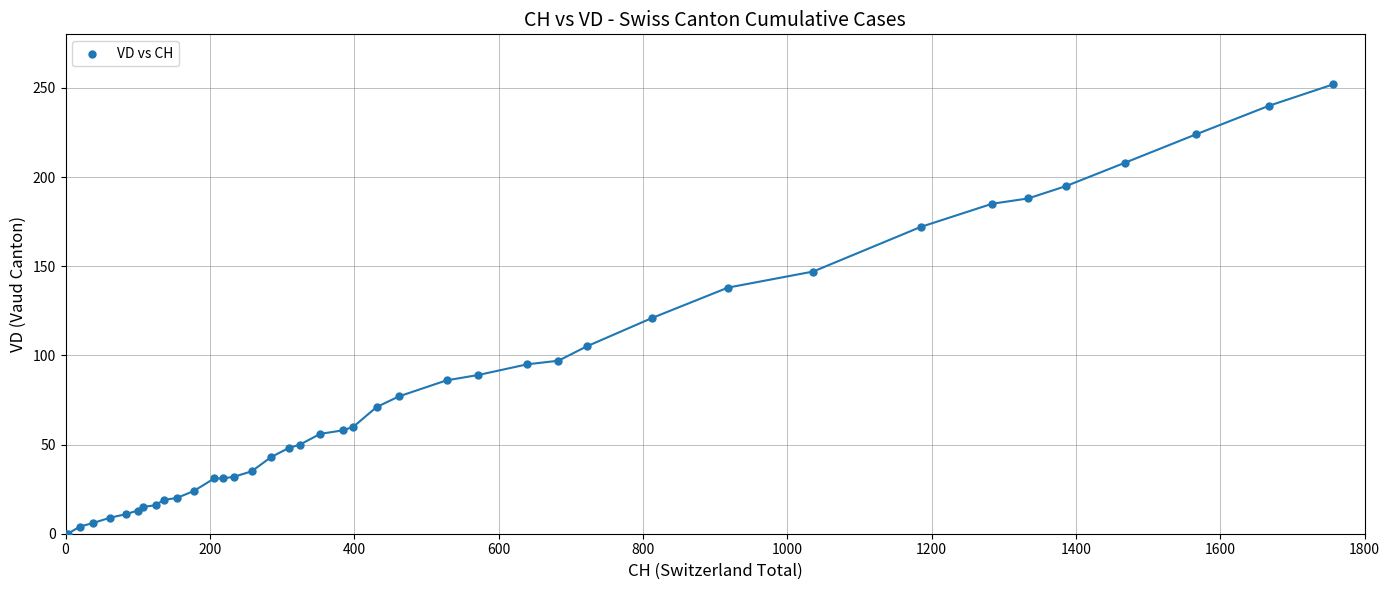

What Y value in the scatter plot is closest to 126?

121